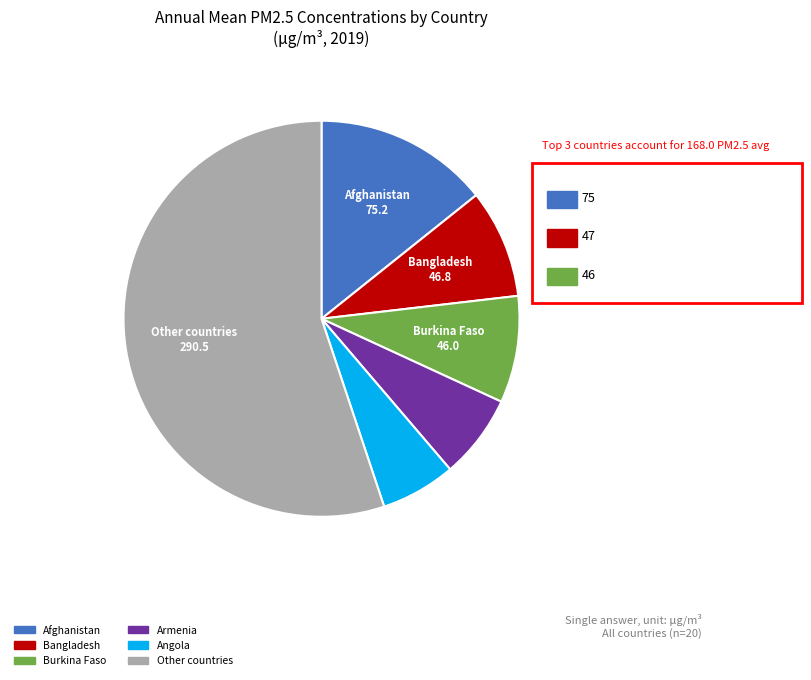

Is there any slice that represents more than half of the pie?

Yes